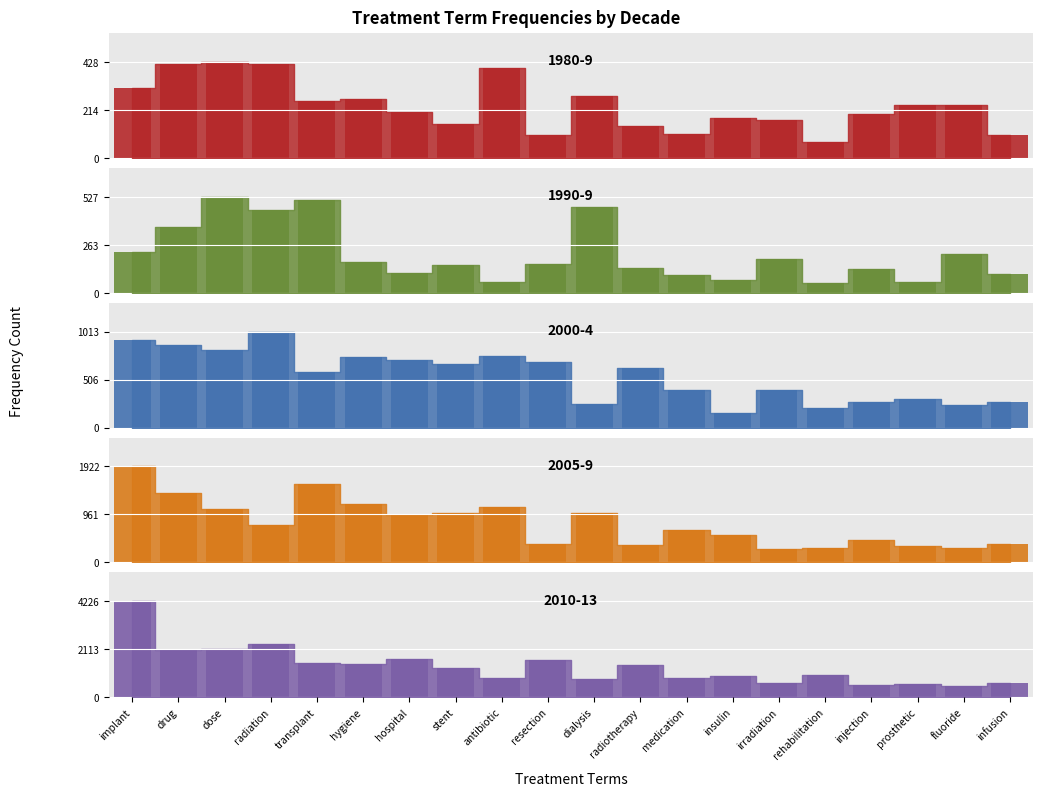

The value of 1990-9 at hygiene is 171. True or false?

True